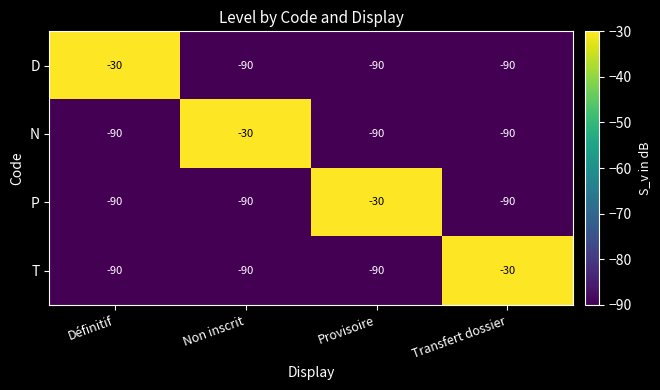

Reading left to right, transcribe all the data shown in this chart.

D: Définitif=-30	Non inscrit=-90	Provisoire=-90	Transfert dossier=-90
N: Définitif=-90	Non inscrit=-30	Provisoire=-90	Transfert dossier=-90
P: Définitif=-90	Non inscrit=-90	Provisoire=-30	Transfert dossier=-90
T: Définitif=-90	Non inscrit=-90	Provisoire=-90	Transfert dossier=-30